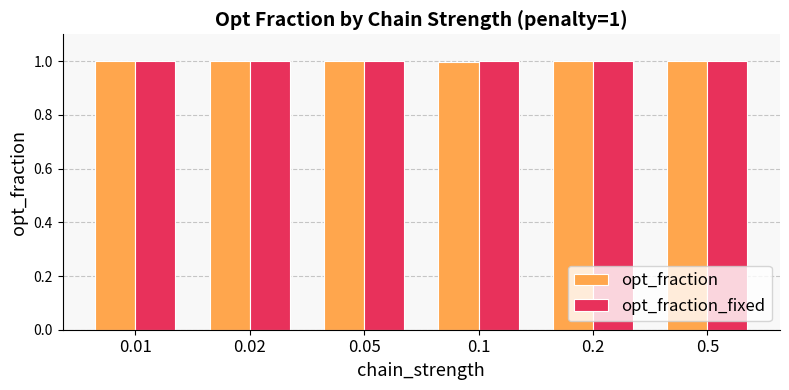

What is the highest value of the opt_fraction series?

1.0